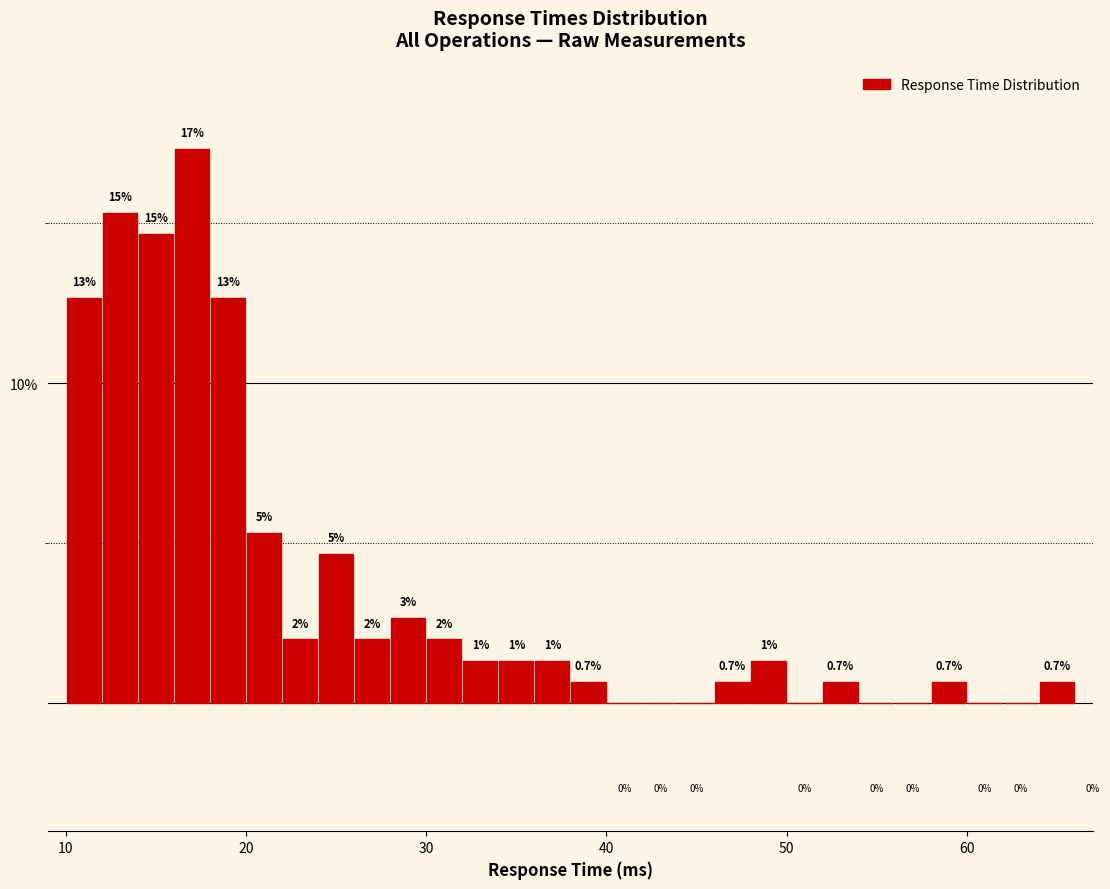

Around what value on the x-axis is the tallest bar? Give the approximate position of its centre, as read against the axis.

17